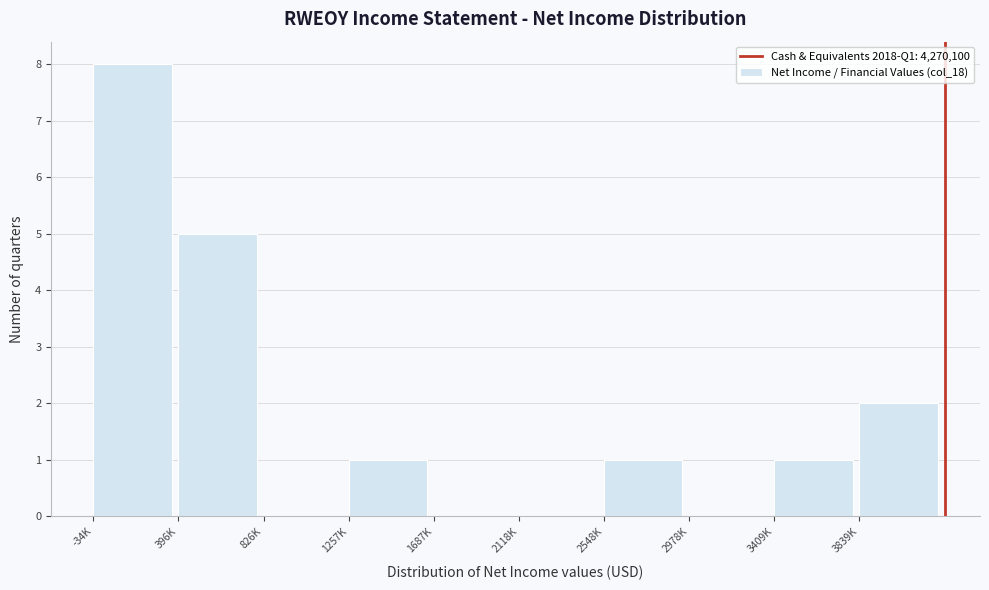

Reading left to right, transcribe all the data shown in this chart.

-34K=8	396K=5	826K=0	1257K=1	1687K=0	2118K=0	2548K=1	2978K=0	3409K=1	3839K=2